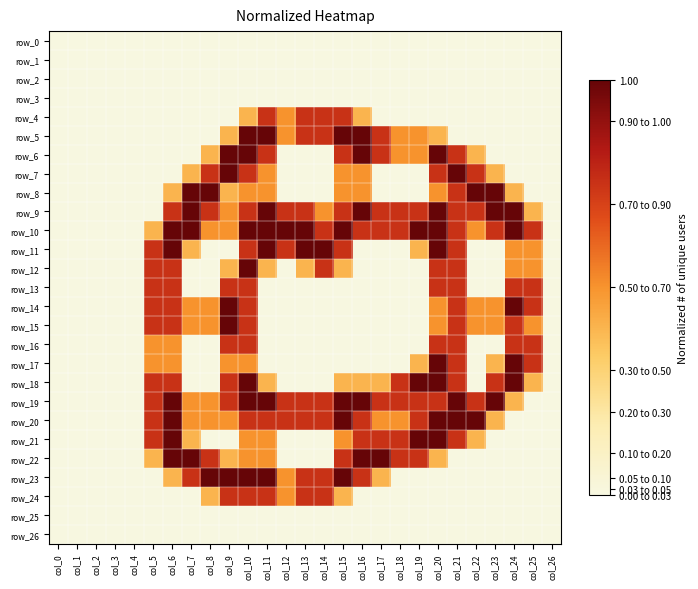

What is the difference between the maximum and minimum values in the row_6 series?

1.0